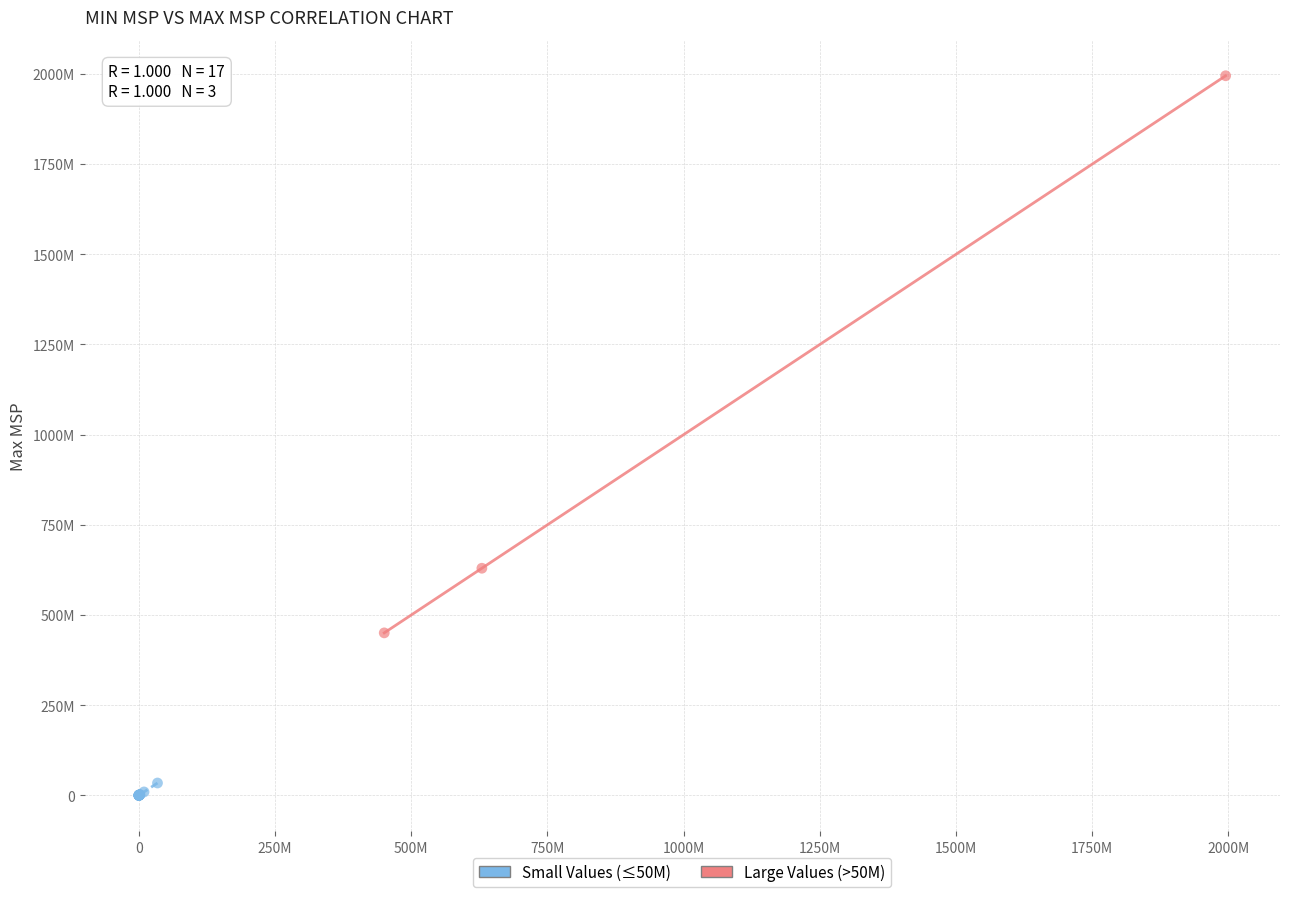

Which series reaches the minimum Y coordinate?

Small Values (≤50M)